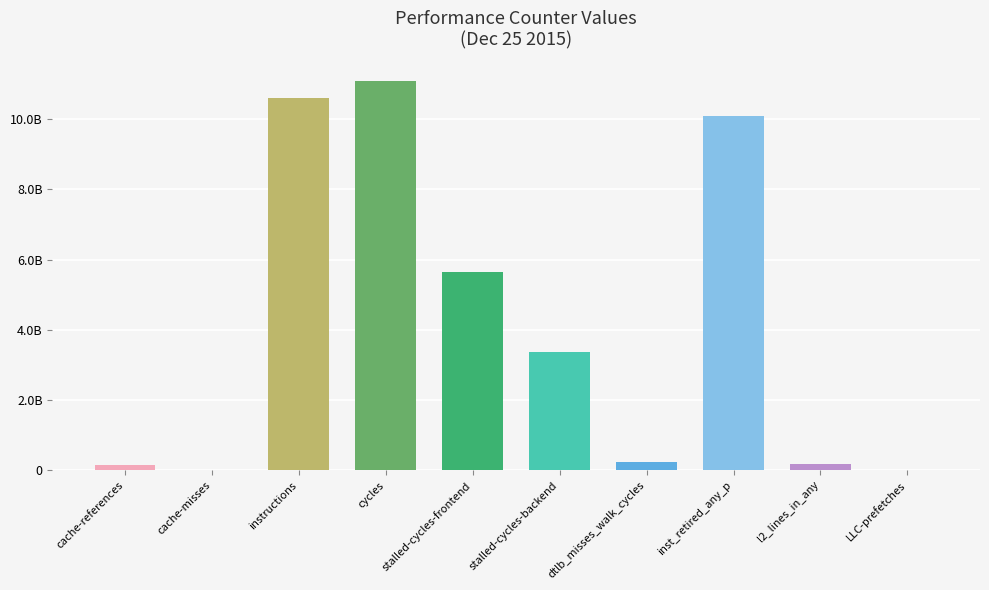

What is the label of the 10th bar from the left?

LLC-prefetches